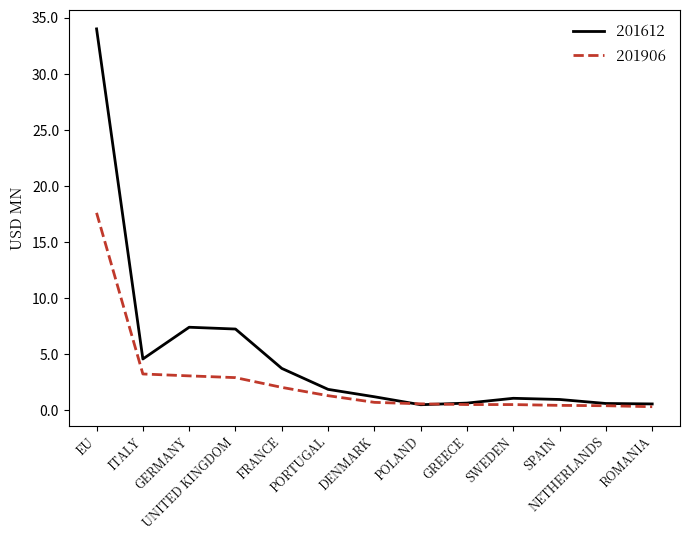

At which label does 201612 reach its peak?

EU